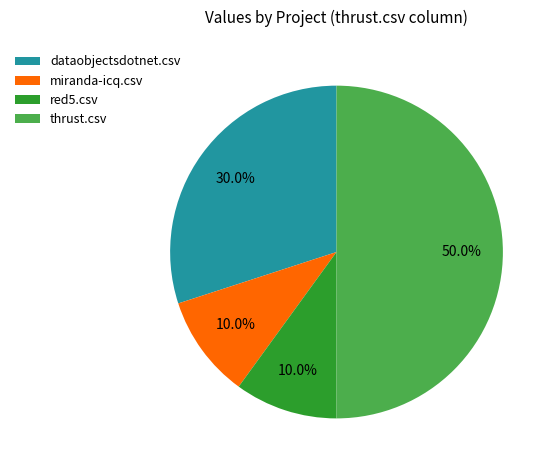

Which category has the biggest portion of the pie?

thrust.csv